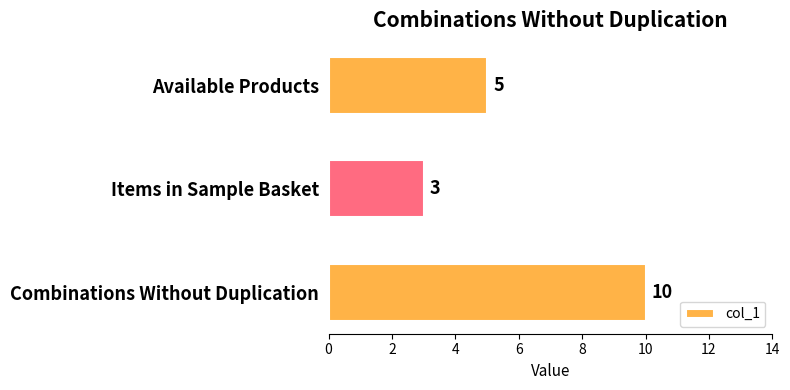

Where is the data nearest to the value 6?

Available Products